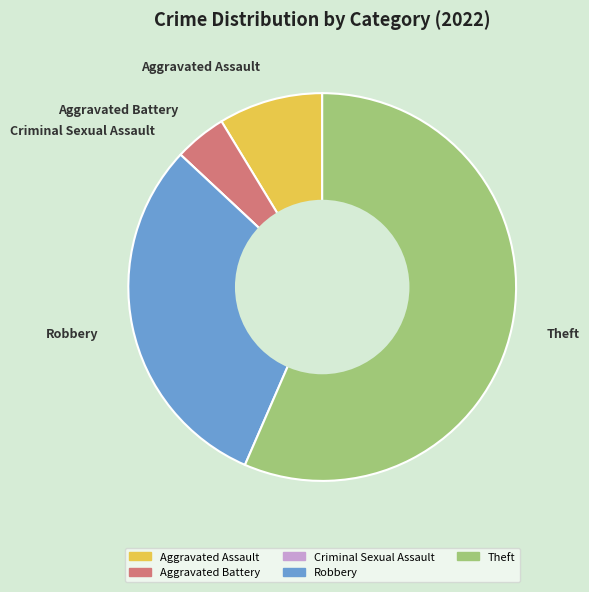

True or false: Theft accounts for 57% of the total.

True